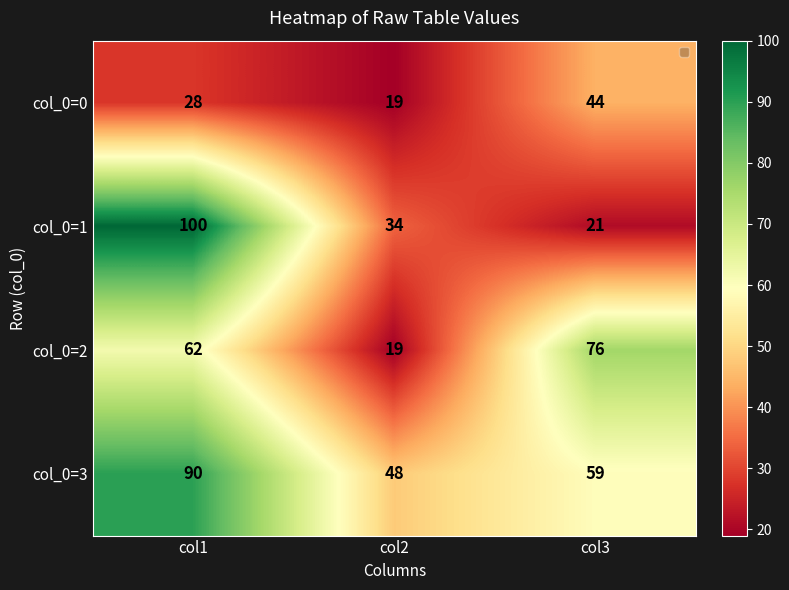

Which series has the largest range (max minus min)?

col_0=1